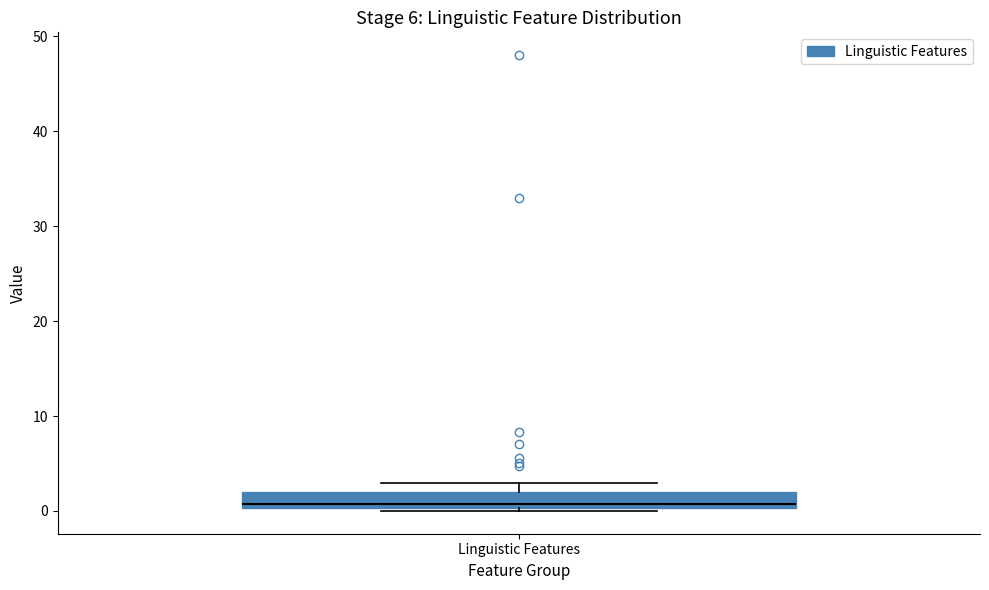

Read this box plot against the y-axis: the position of the median line, the range covered by the box, and the ends of both whiskers. The values are not printed on the chart, so give them approximately, as read against the axis.

median 1, box 0 to 2, whiskers 0 to 3